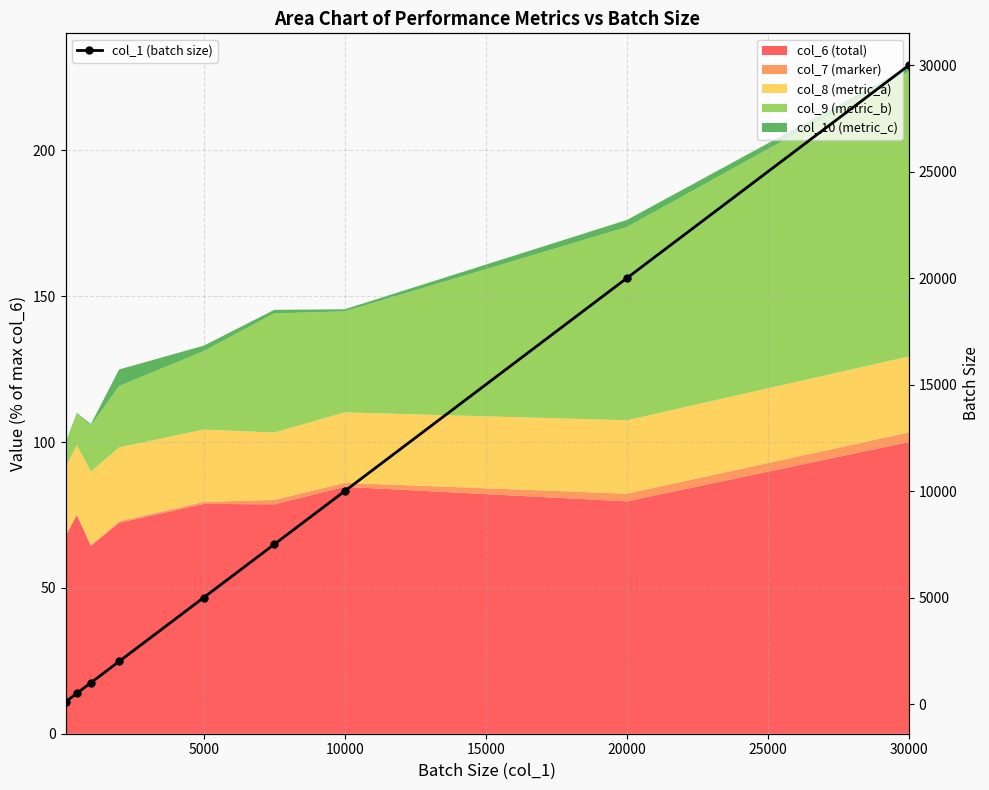

True or false: col_1 (batch size) has more than 1 interior local peaks.

False